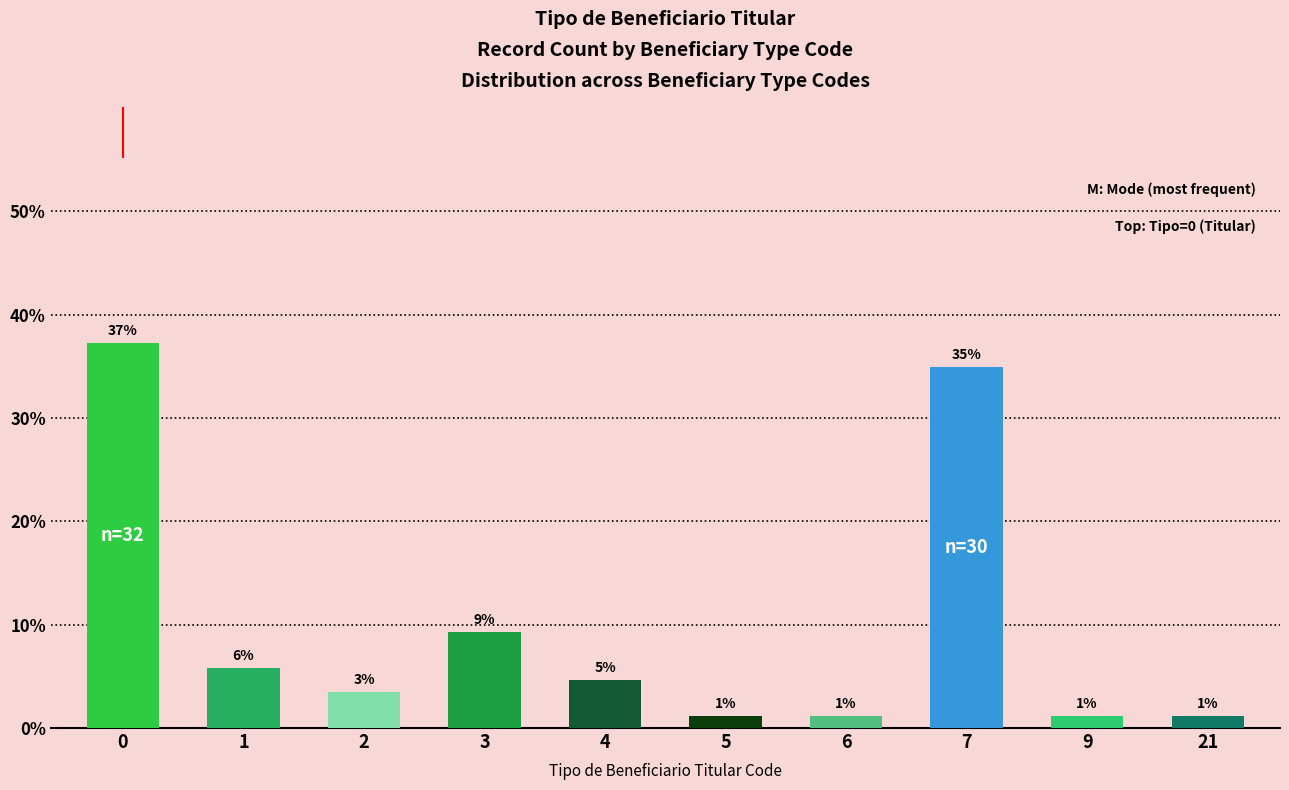

Are the bars horizontal?

No